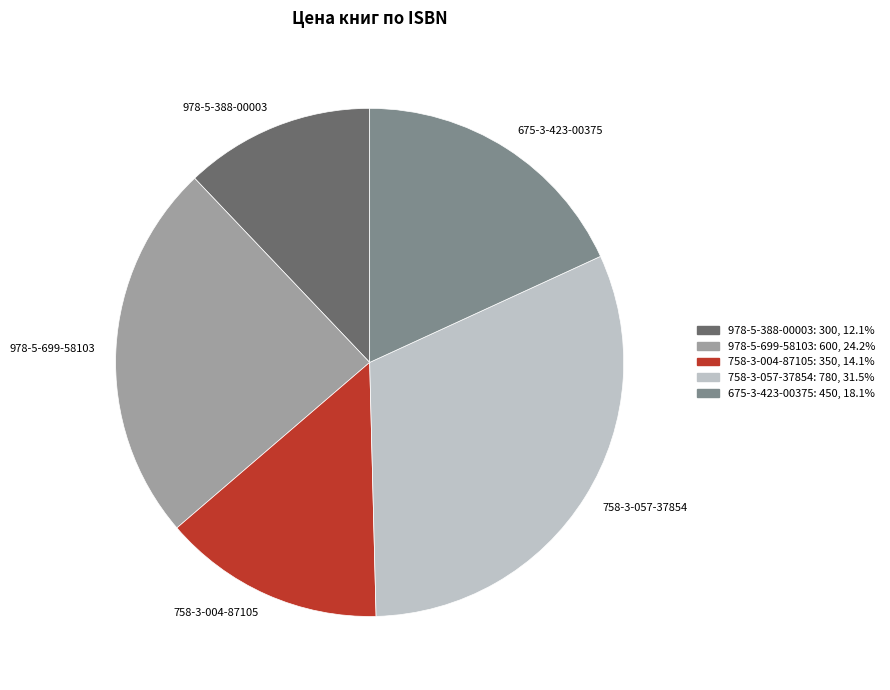

Combined, do 675-3-423-00375: 450, 18.1% and 758-3-057-37854: 780, 31.5% account for over 50%?

No